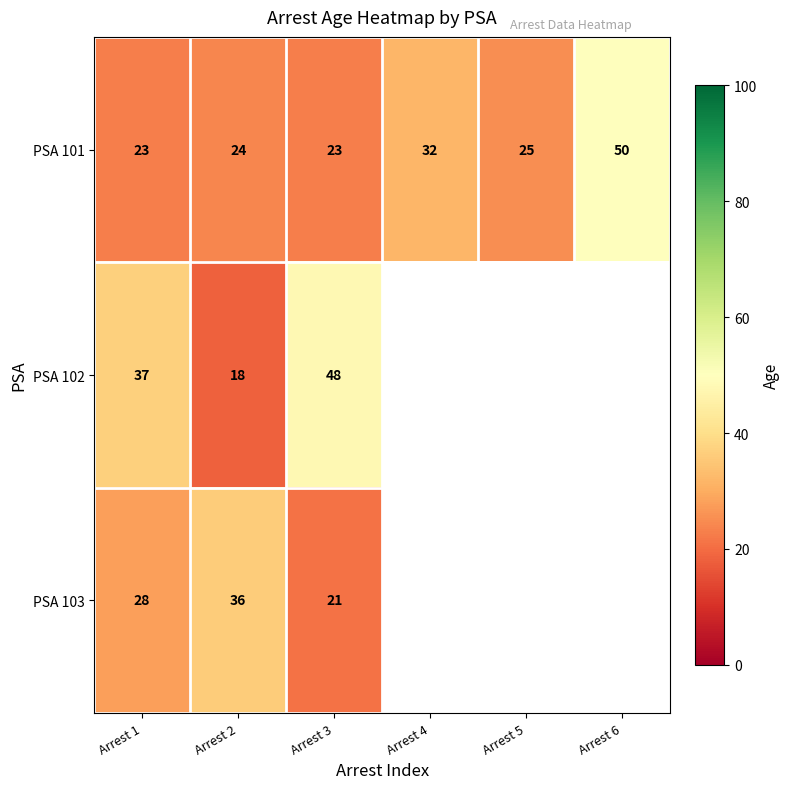

At which category is the sum across all series the highest?

Arrest 3